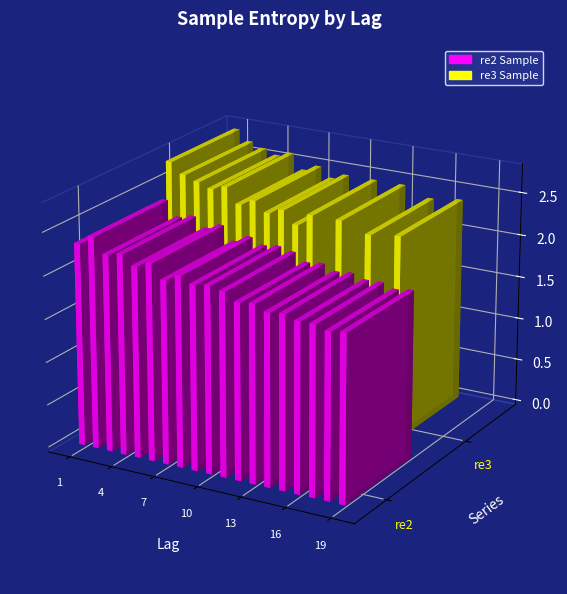

What is the value of the re2_Sample bar at the 3rd from the left?

2.3